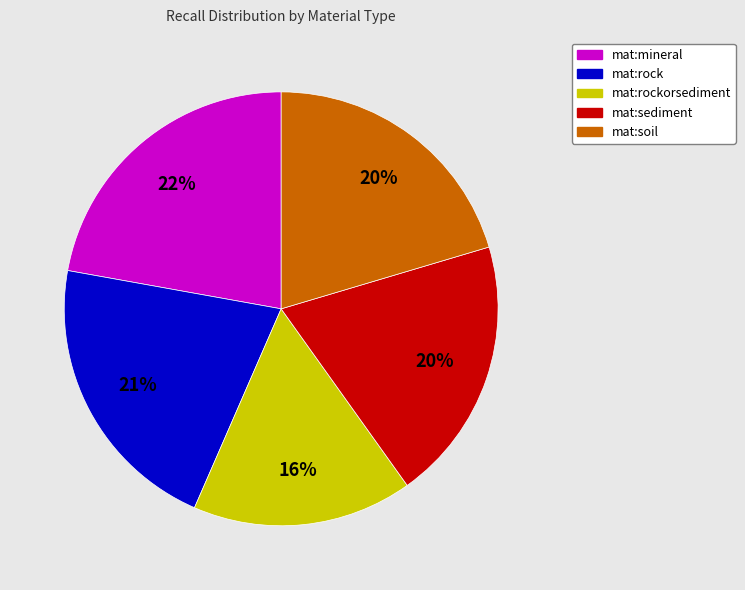

Combined, do mat:rockorsediment and mat:mineral account for over 50%?

No